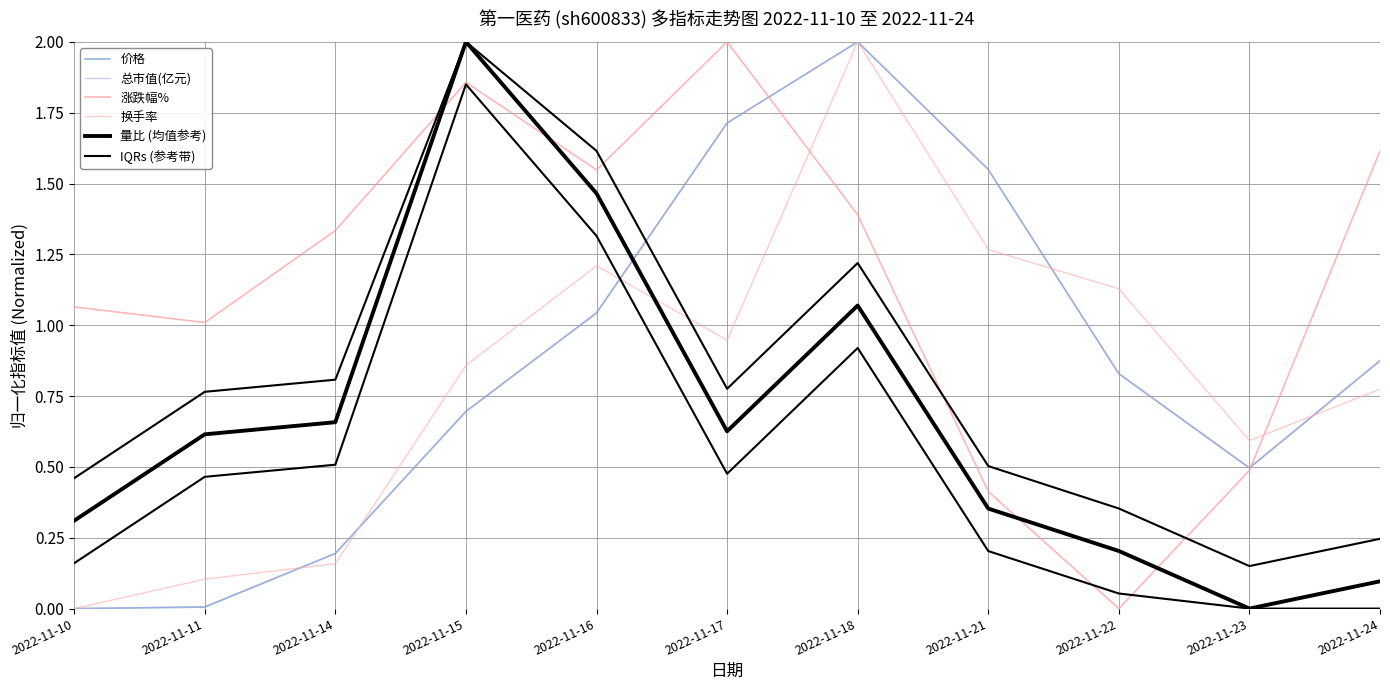

At how many categories does at least one series exceed 1?

10